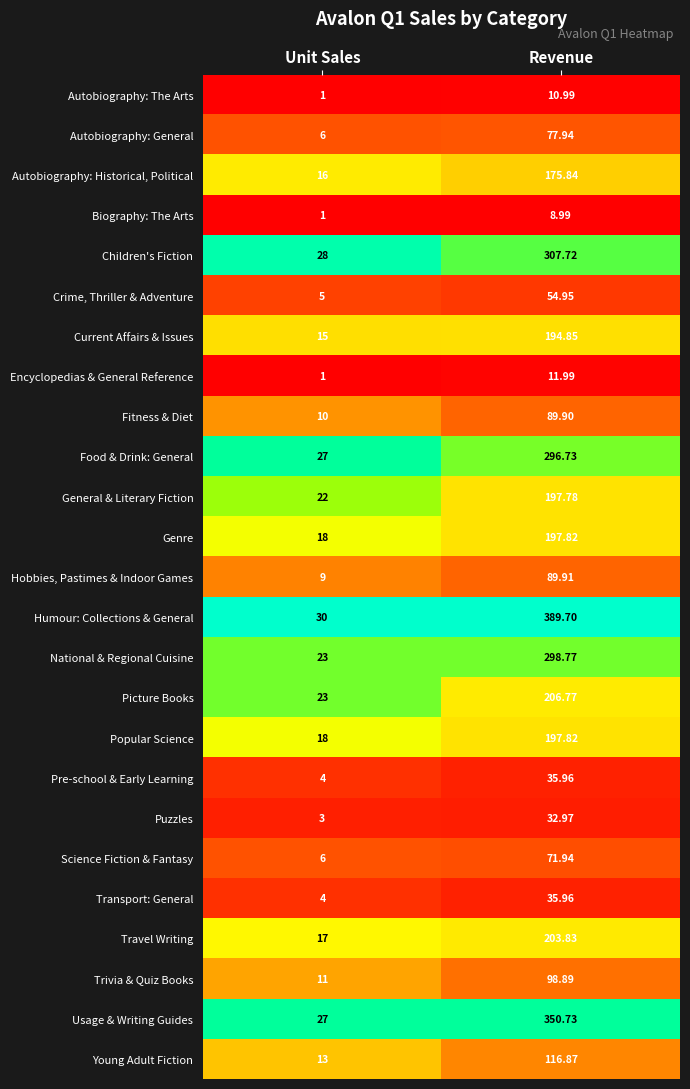

Which series changed the most between Unit Sales and Revenue?

Humour: Collections & General